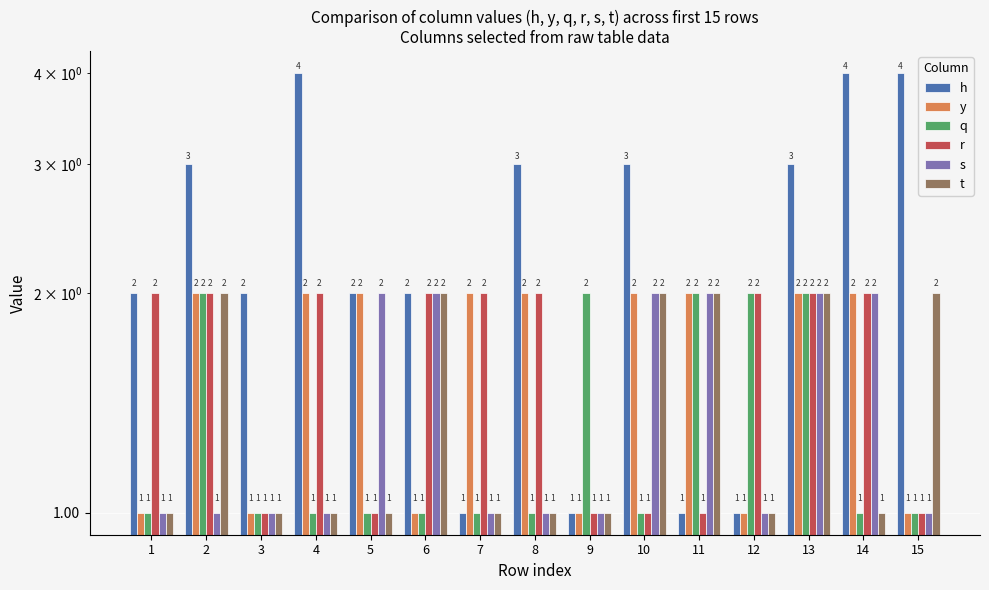

At which label is r closest to 1?

3